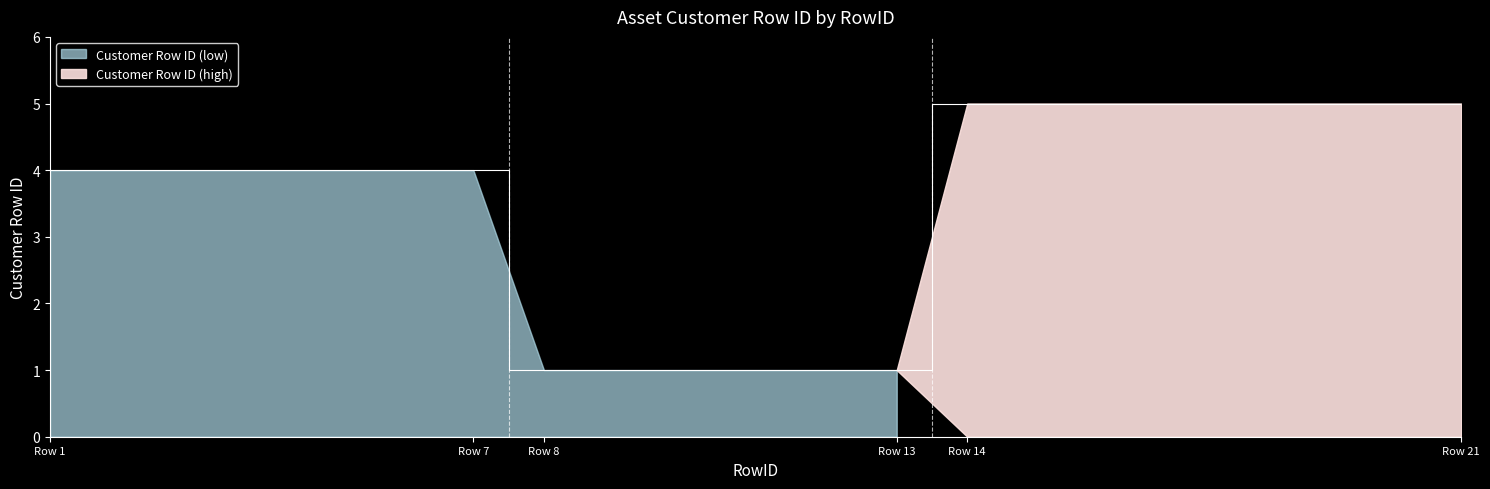

What is the value of the 21st point from the left?

5